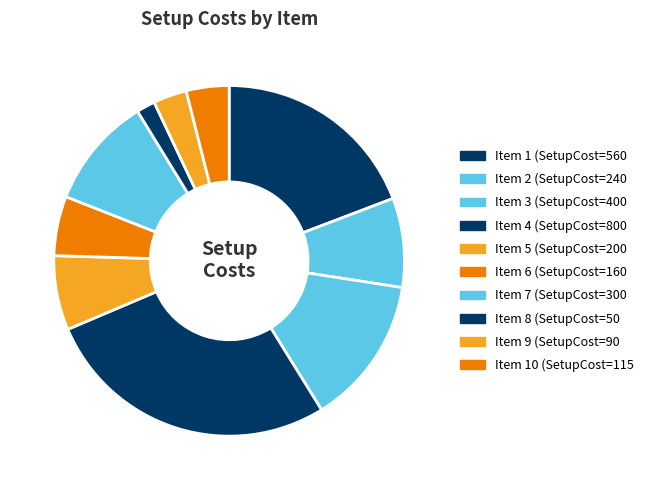

Which slice is the smallest?

8